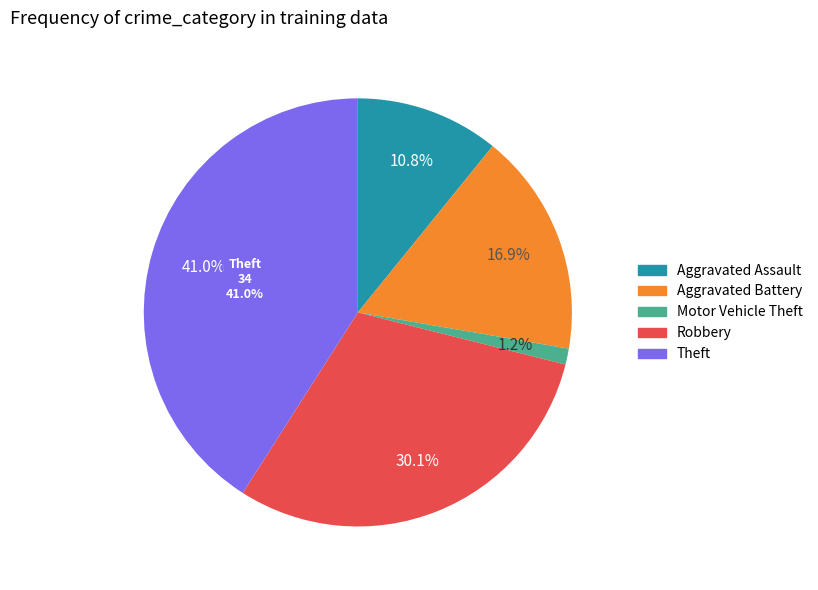

To the nearest percent, what portion does Motor Vehicle Theft represent?

1%